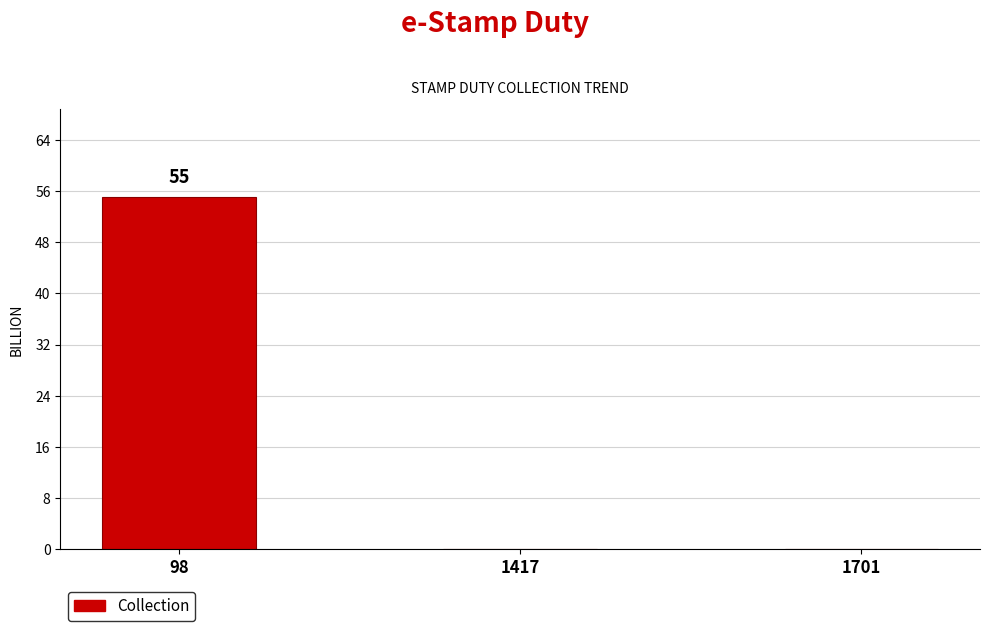

Reading left to right, extract all data points from this chart.

98=55	1417=0	1701=0